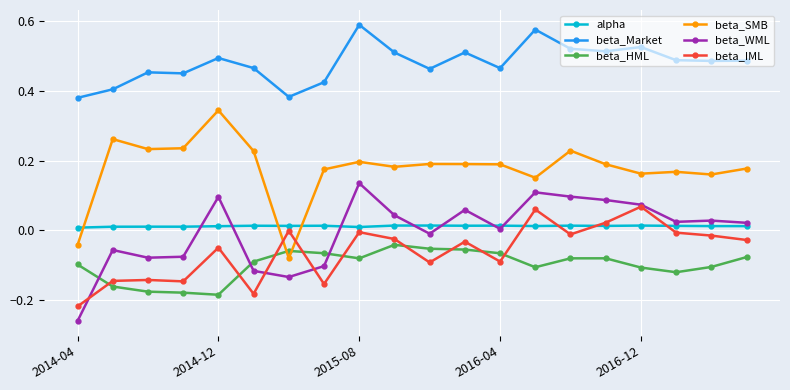

How many intersections are there between beta_HML and beta_SMB?

2